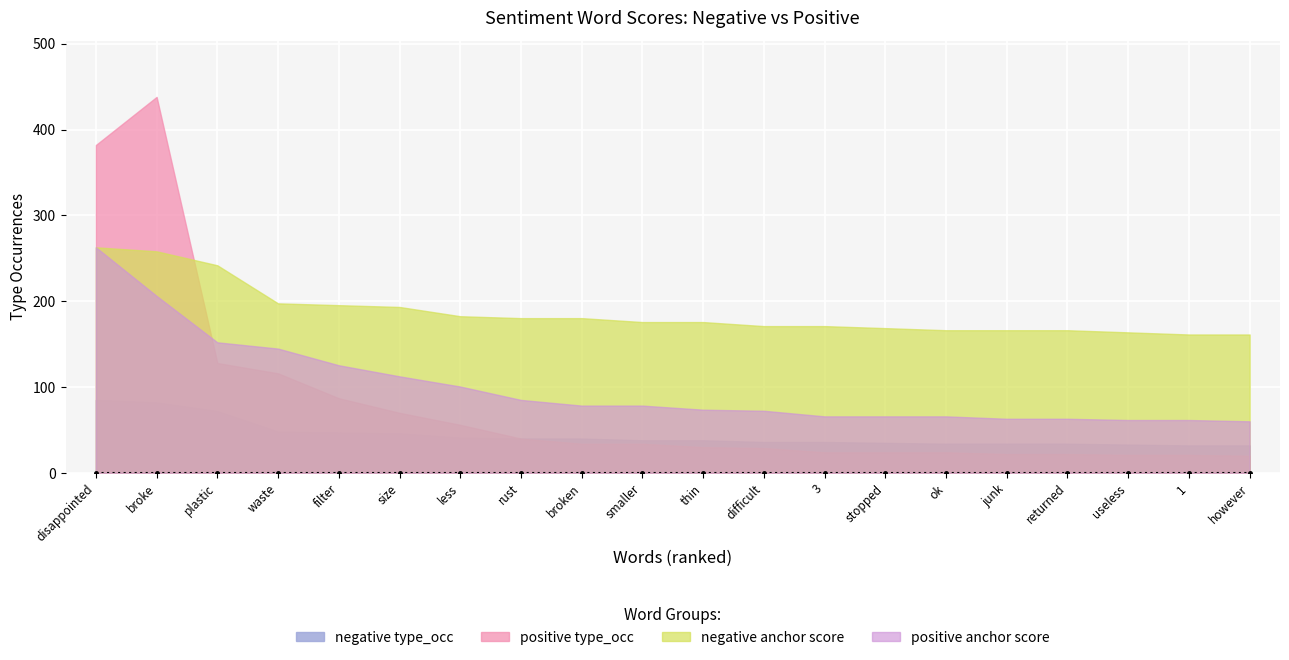

What is the total value across all series at disappointed?

467.0